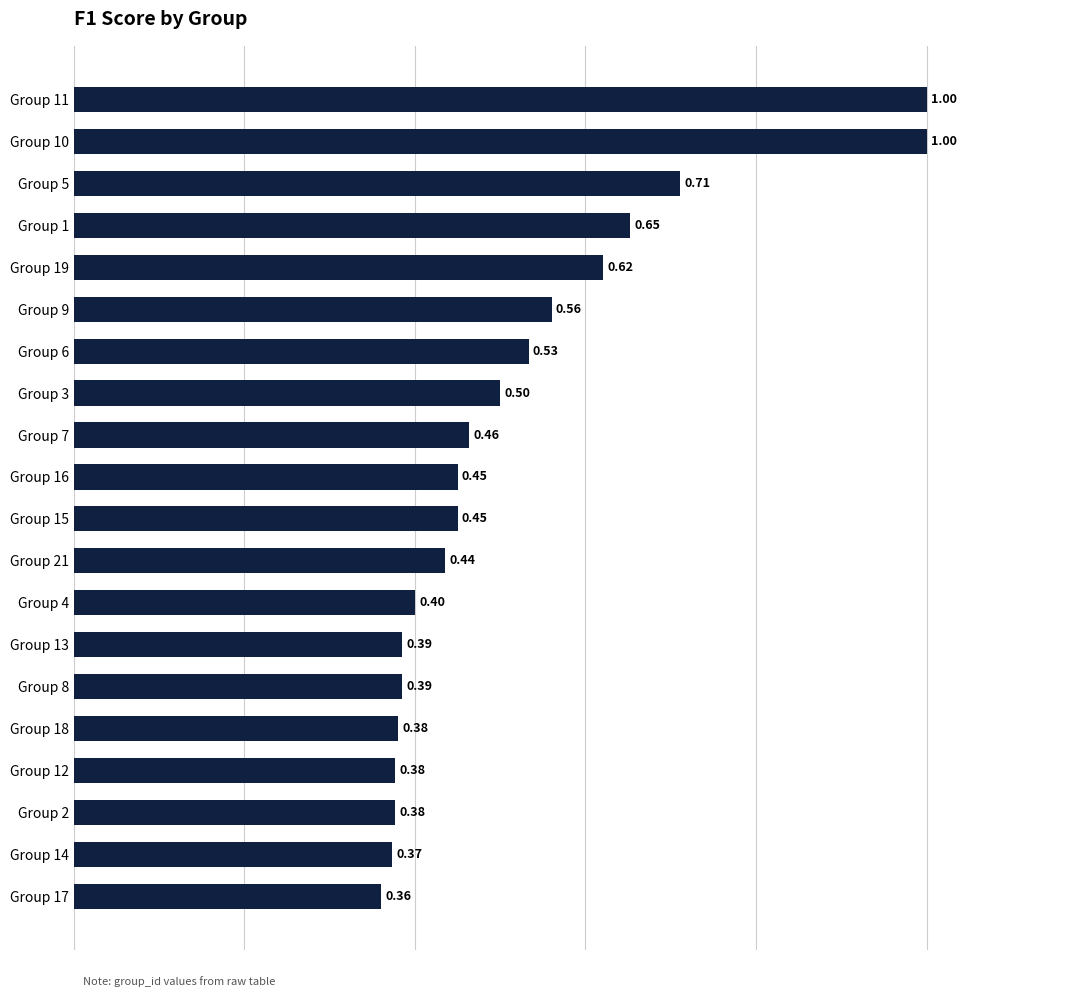

Between Group 5 and Group 9, which is larger?

Group 5